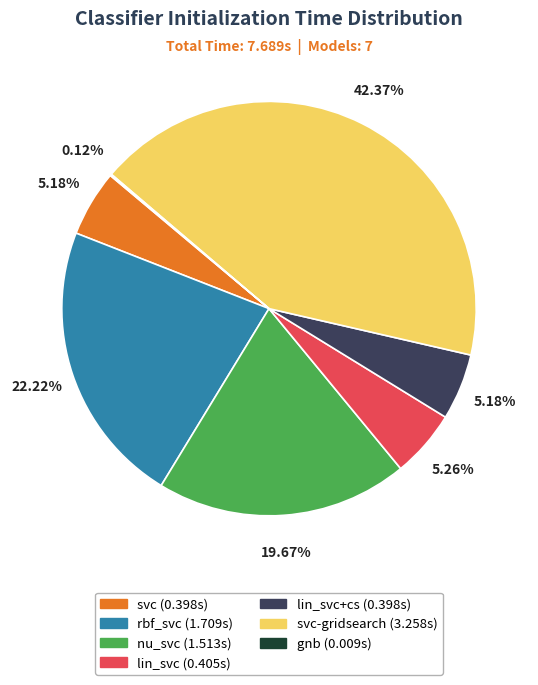

Does any single category account for the majority?

No